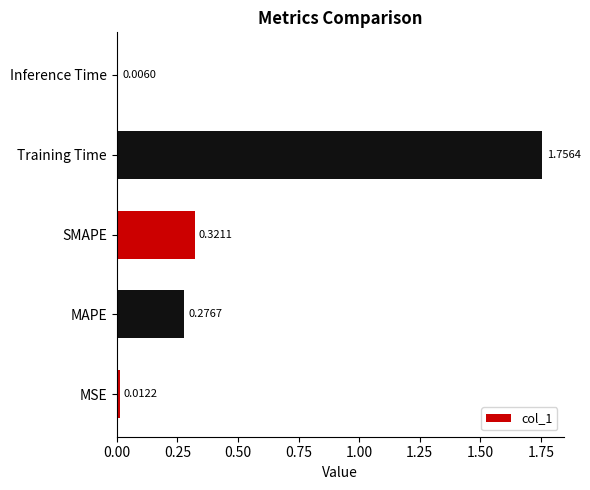

At which category does the chart reach its peak across all series?

Training Time